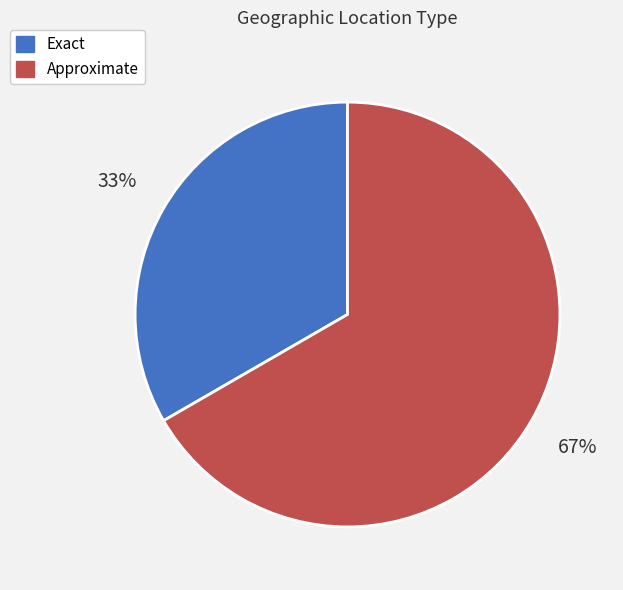

To the nearest percent, what is the combined percentage of Exact and Approximate?

100%